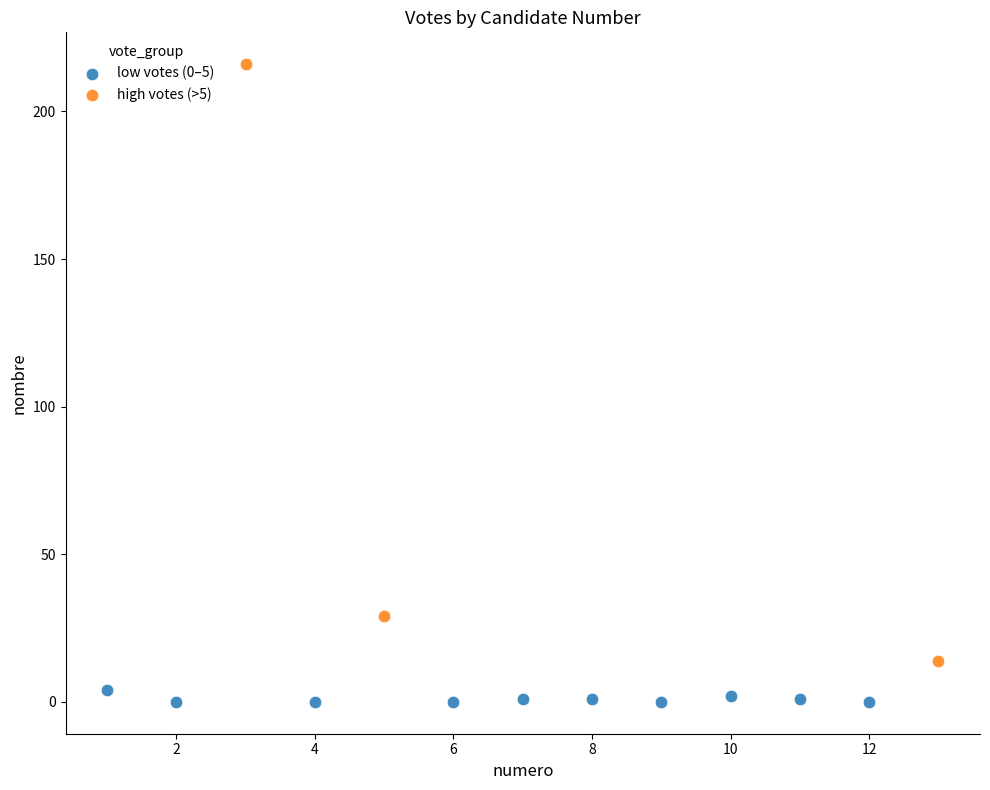

Which series contains the lowest Y value?

low votes (0–5)